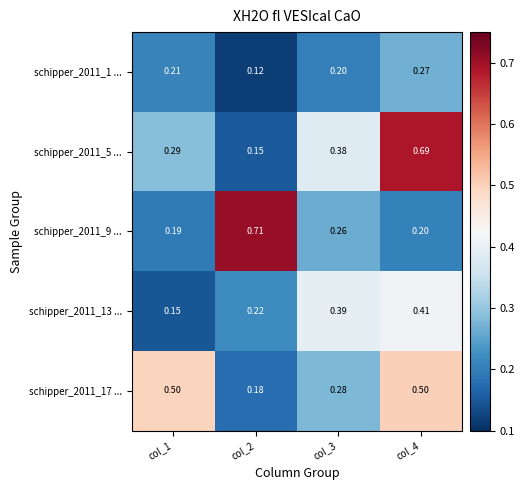

Is the value of schipper_2011_9 ... at col_1 greater than the value of schipper_2011_17 ... at col_4?

No